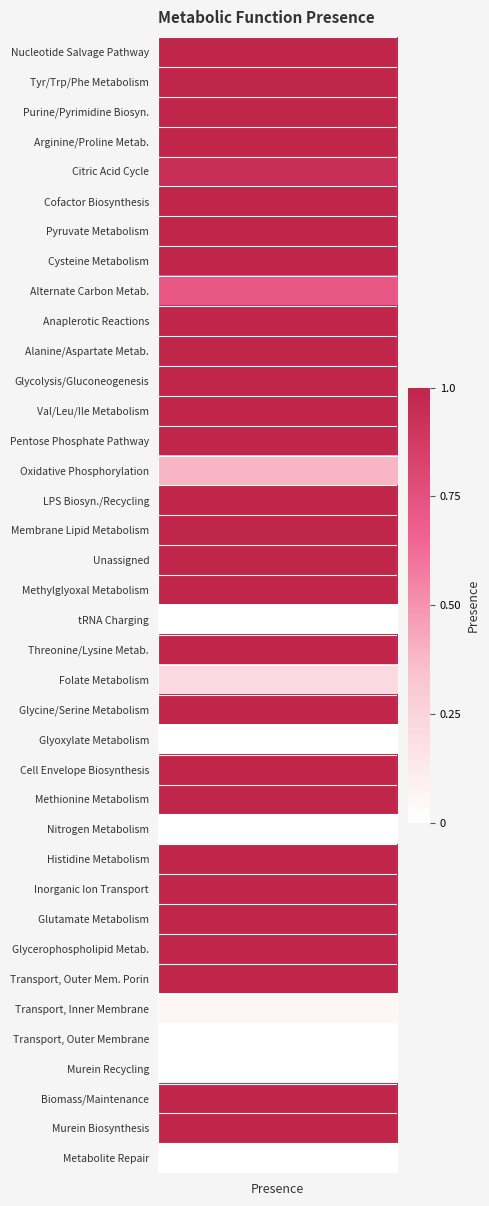

Between 14 and 32, which is larger?

14